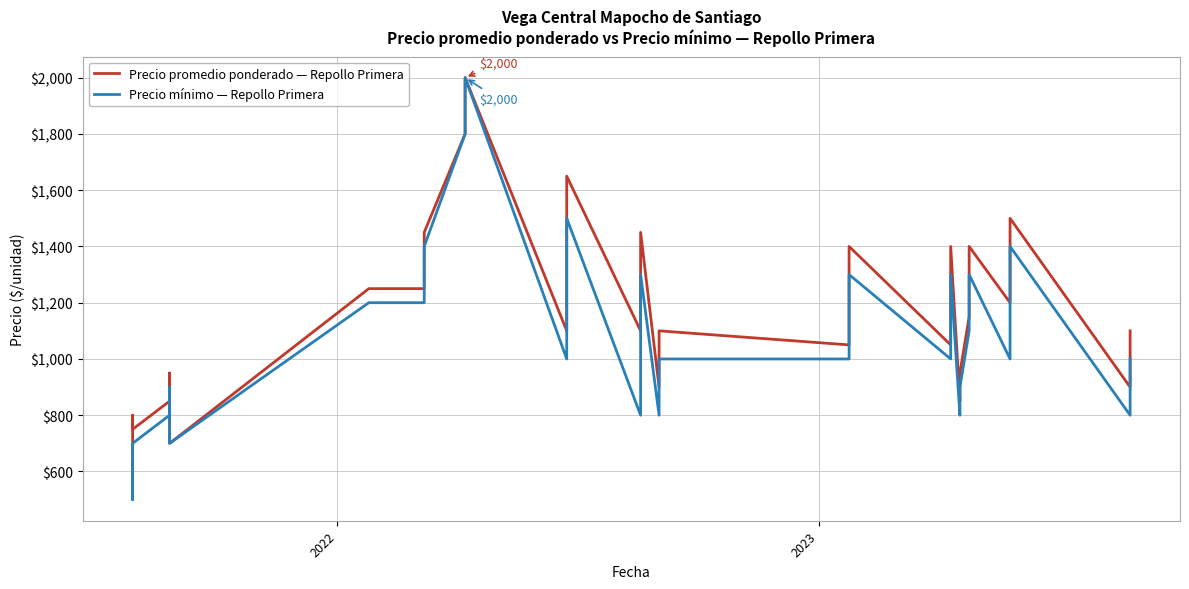

At how many categories does at least one series exceed 654?

28